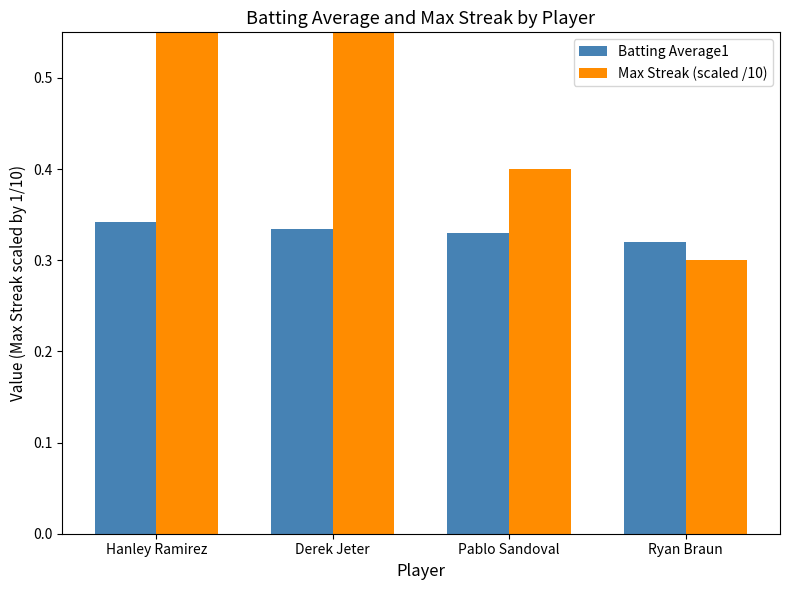

What is the total value across all series at Pablo Sandoval?

0.7